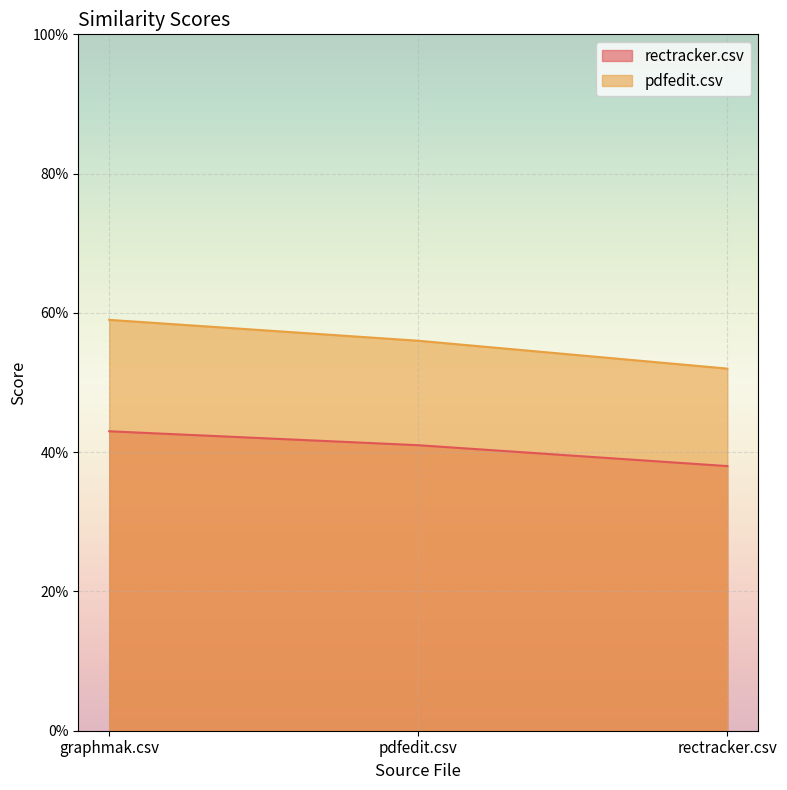

List the series in order of their peak value, highest first.

pdfedit.csv, rectracker.csv